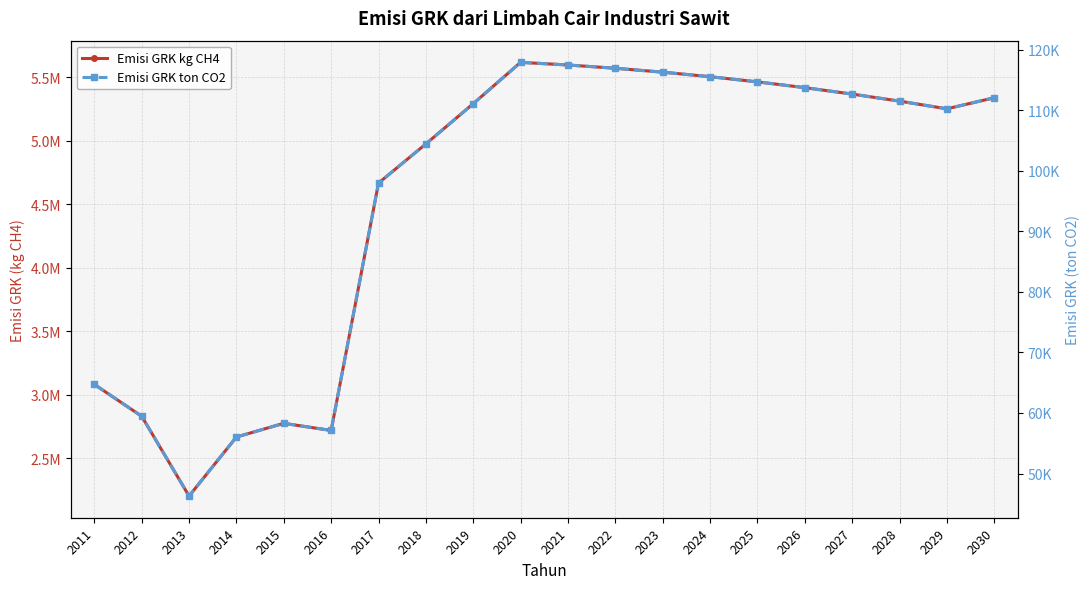

Reading left to right, transcribe all the data shown in this chart.

Emisi GRK kg CH4: 2011=3081840.0	2012=2831292.0	2013=2203596.0	2014=2667972.0	2015=2775696.0	2016=2719554.0	2017=4665707.3	2018=4973672.4	2019=5290202.1	2020=5615296.4	2021=5594525.6	2022=5568793.9	2023=5538101.4	2024=5502448.0	2025=5461833.7	2026=5416258.6	2027=5365722.5	2028=5310225.6	2029=5249767.9	2030=5336671.2
Emisi GRK ton CO2: 2011=64718.6	2012=59457.1	2013=46275.5	2014=56027.4	2015=58289.6	2016=57110.6	2017=97979.9	2018=104447.1	2019=111094.2	2020=117921.2	2021=117485.0	2022=116944.7	2023=116300.1	2024=115551.4	2025=114698.5	2026=113741.4	2027=112680.2	2028=111514.7	2029=110245.1	2030=112070.1